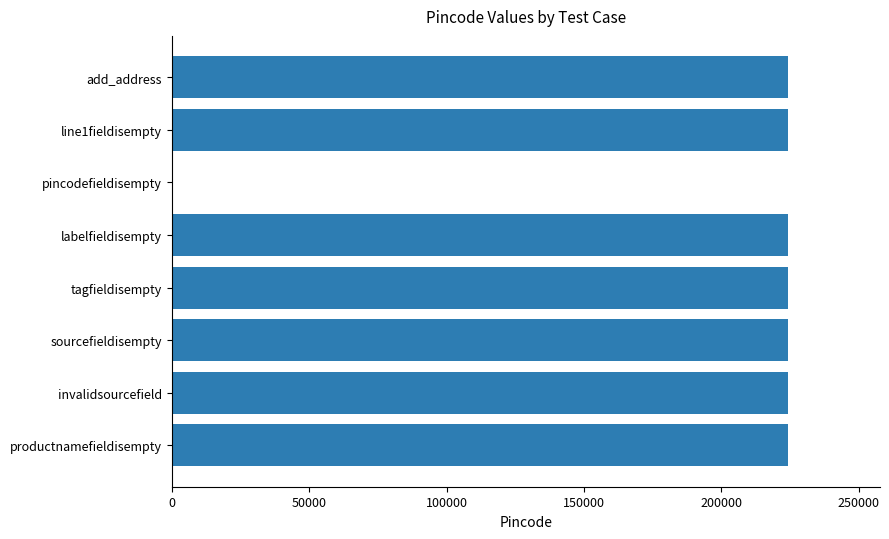

Are the bars horizontal?

Yes